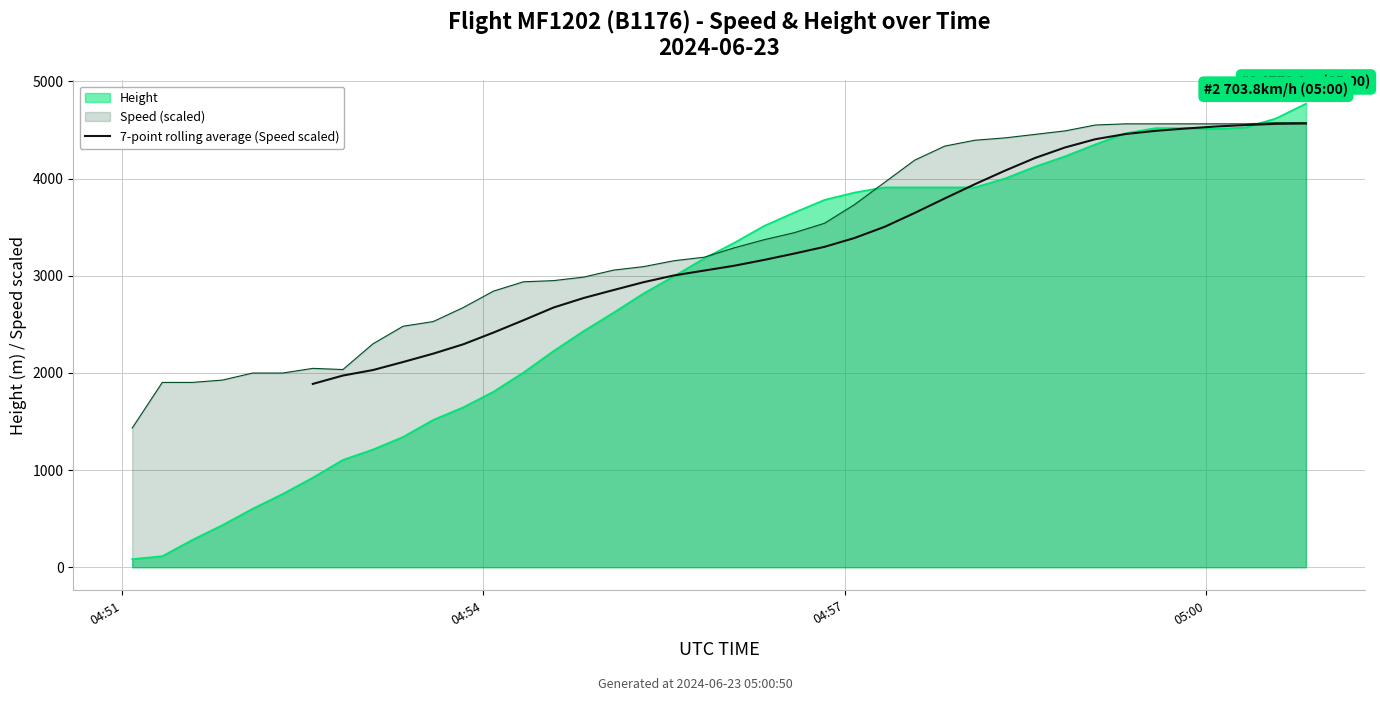

How many values are below 3296?

17